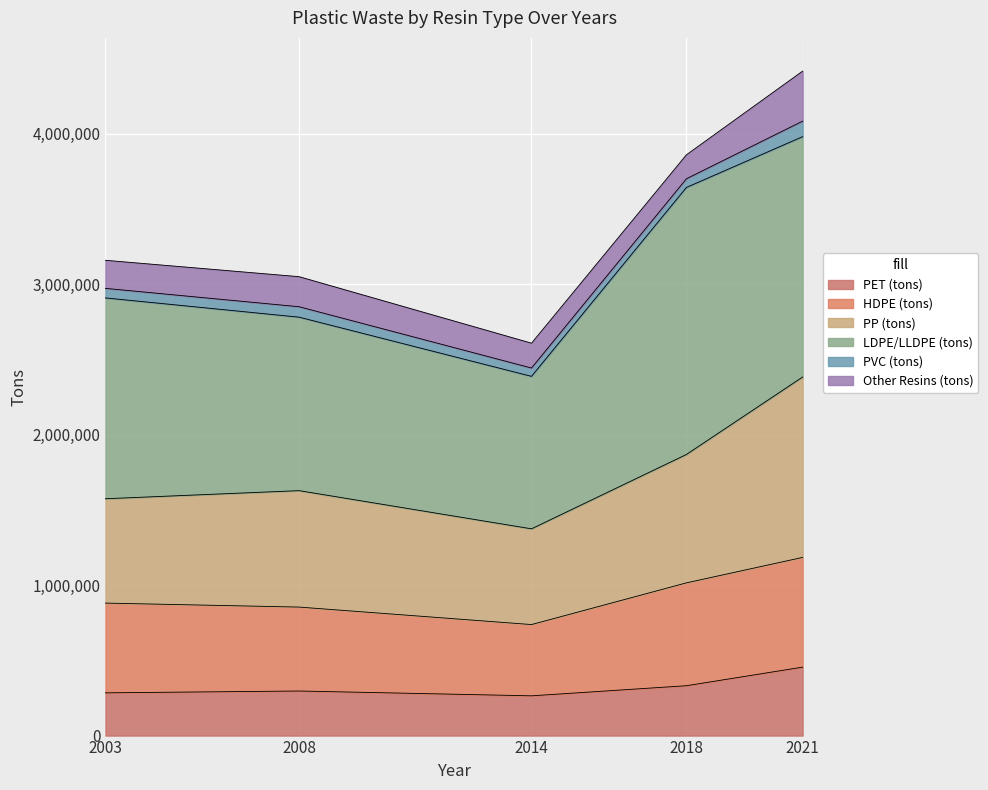

At how many categories does at least one series exceed 2692331?

4